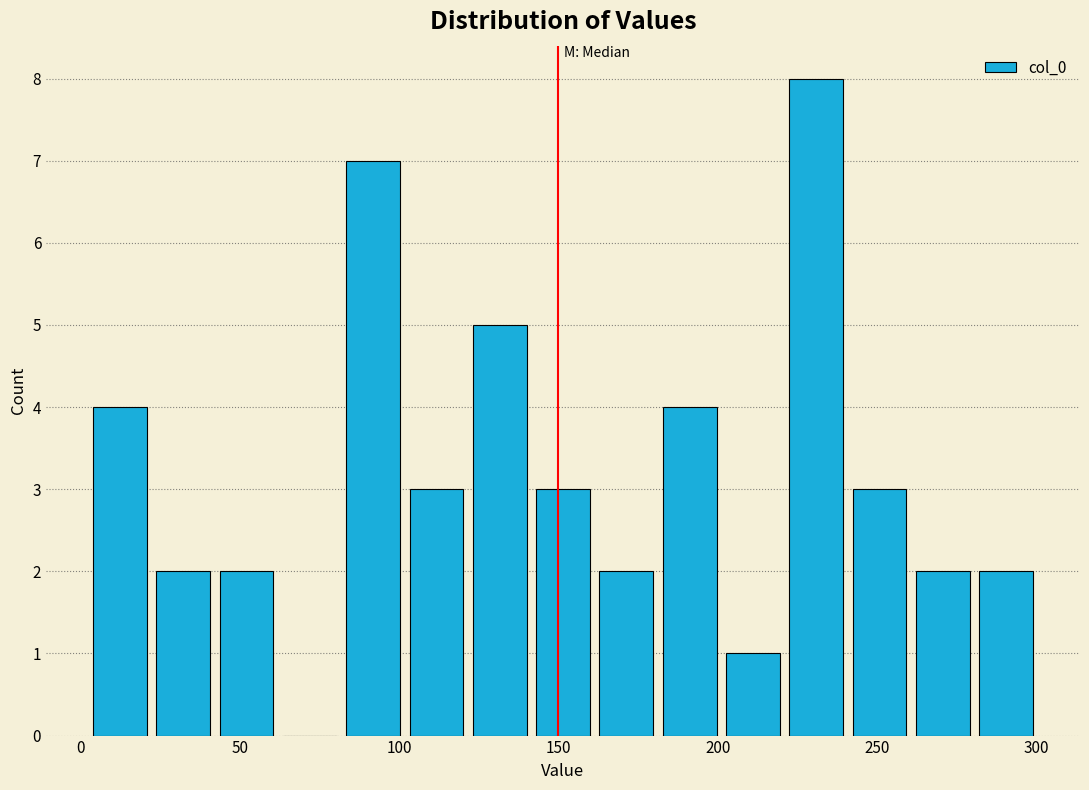

Read against the x-axis, roughly where is the centre of the tallest bar?

230